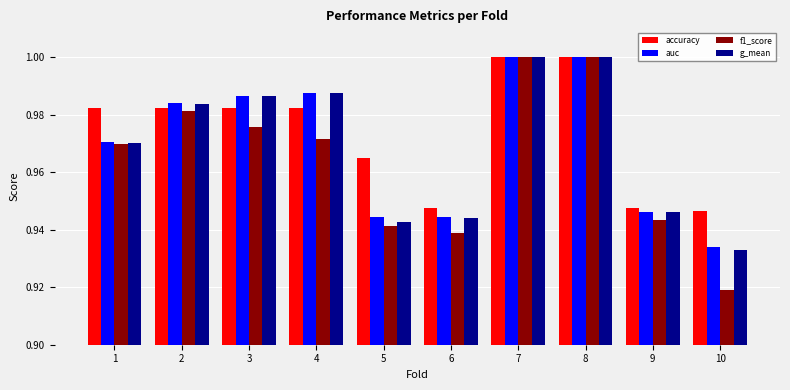

Where is g_mean nearest to the value 0?

10